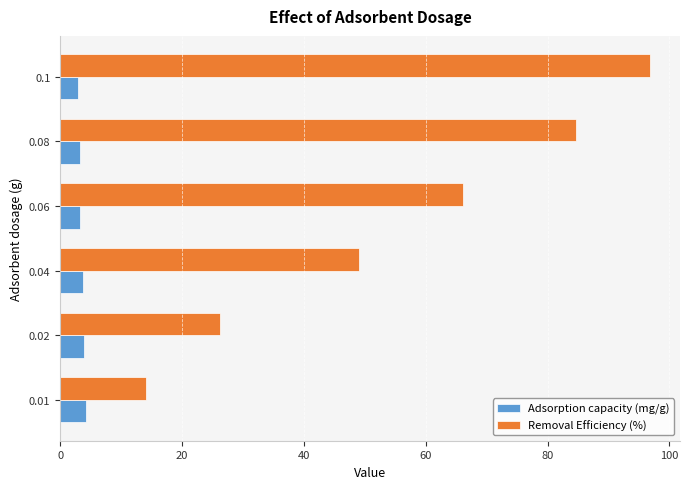

What is the minimum value for Removal Efficiency (%)?

14.1